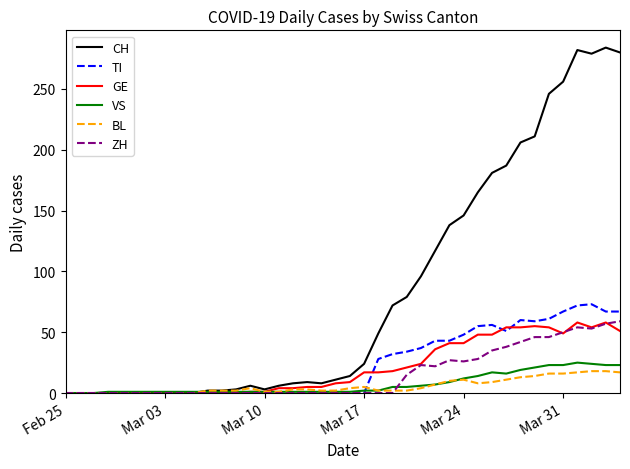

Which series has the largest range (max minus min)?

CH